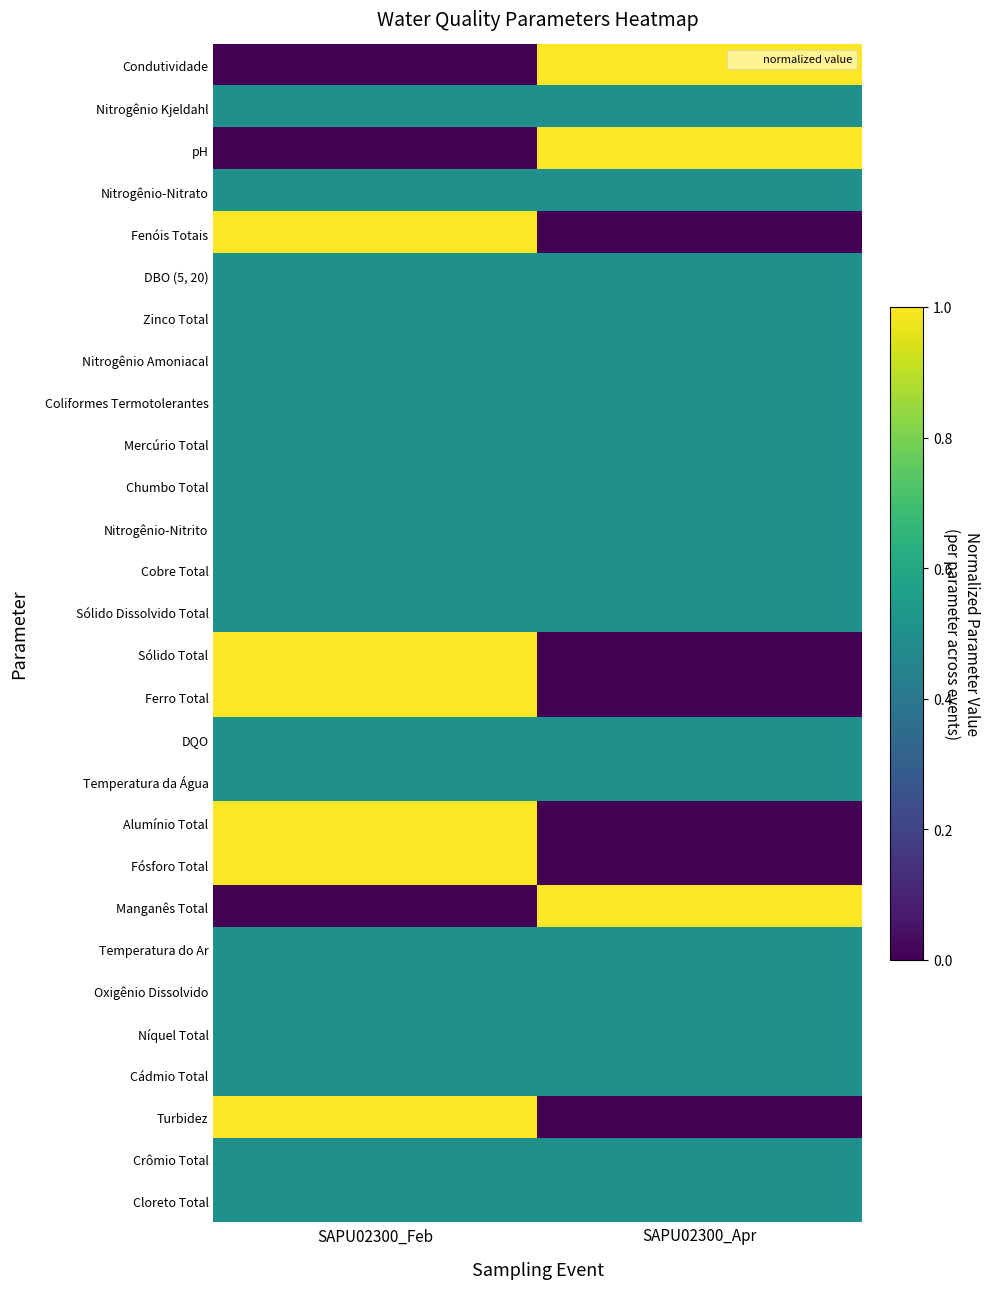

What is the maximum value shown in the chart?

1.0